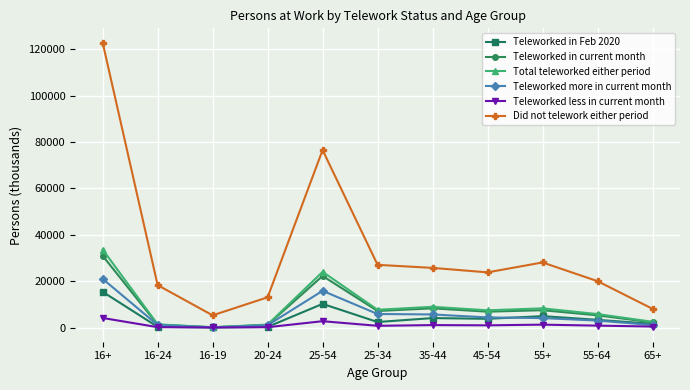

True or false: Teleworked less in current month and Did not telework either period cross at least once.

False